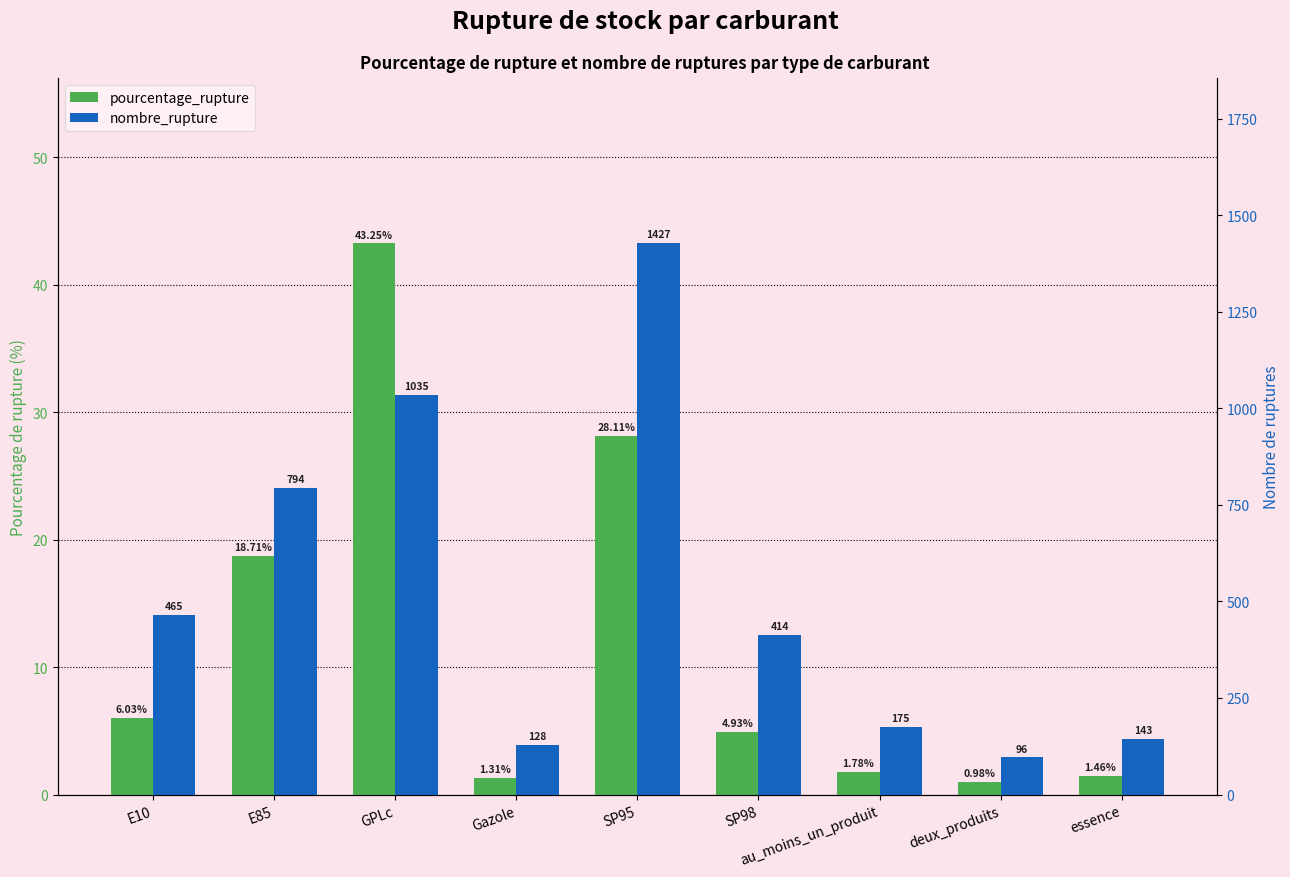

At which label does nombre_rupture reach its minimum?

deux_produits